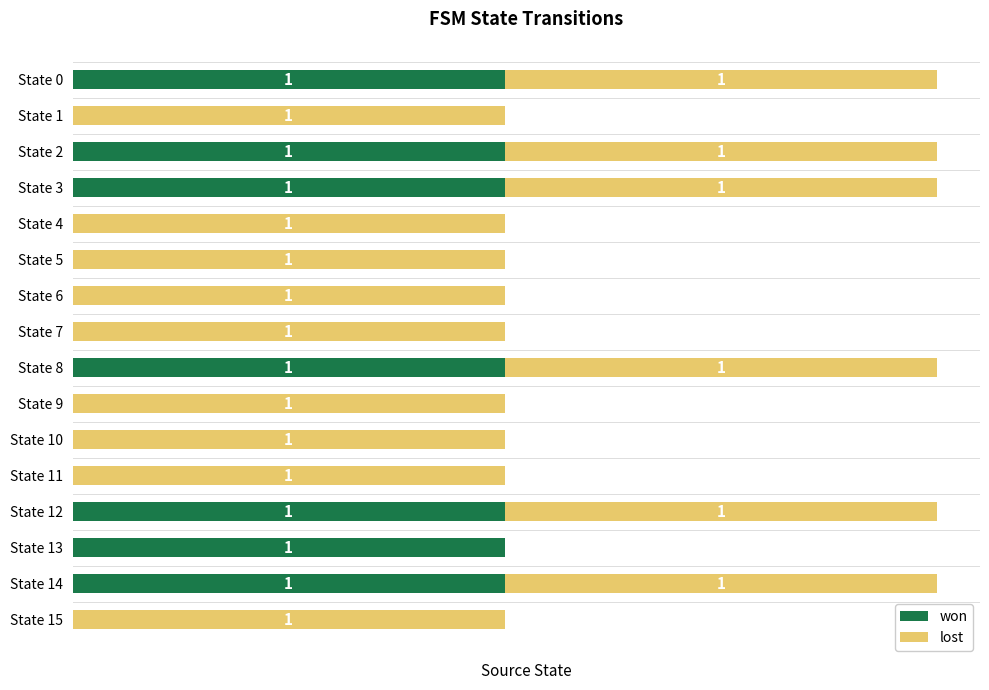

What are all the series names shown in the legend?

won, lost